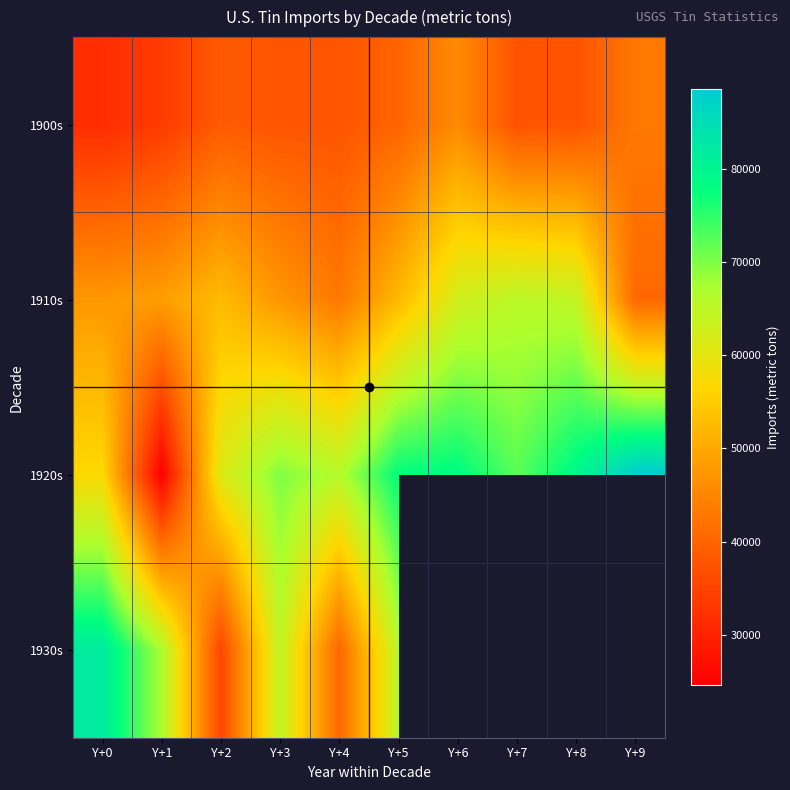

The value of 1930s at Y+5 is 111335.8. True or false?

False